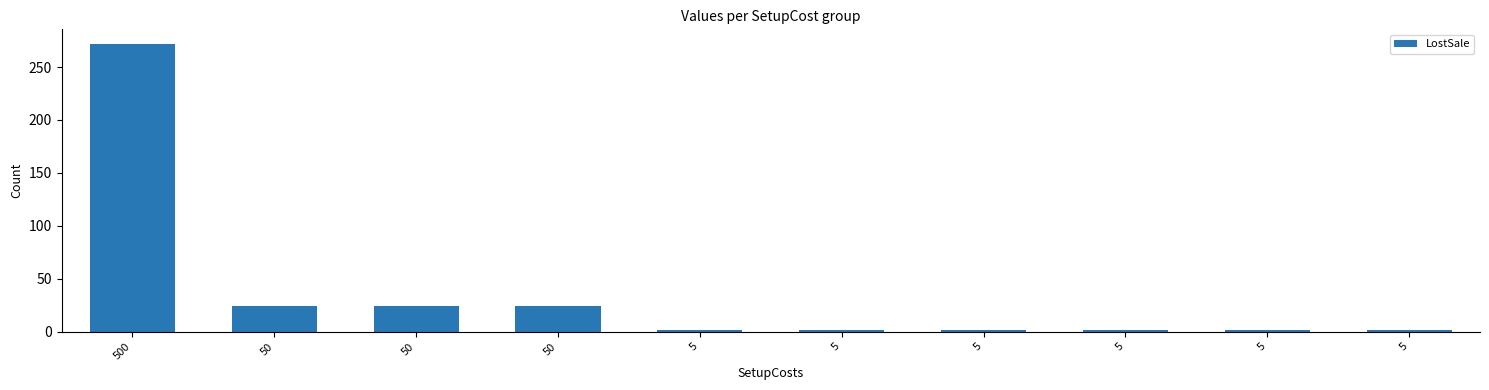

Count the number of categories in the chart.

10